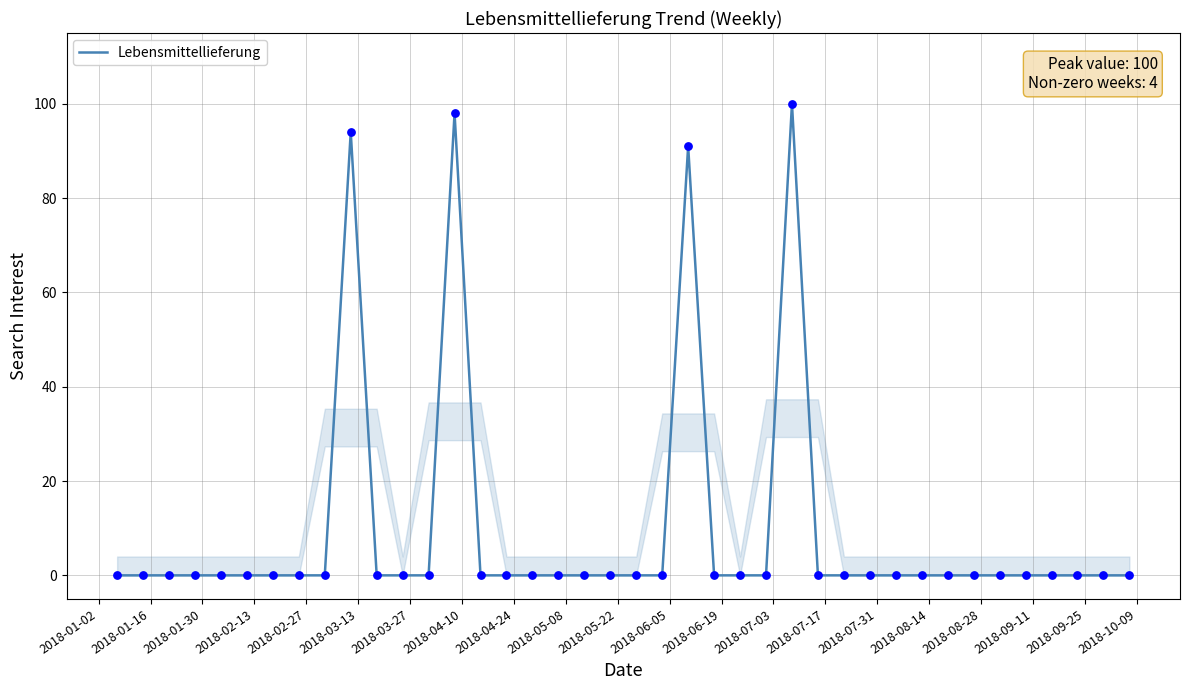

What is the maximum value shown in the chart?

100